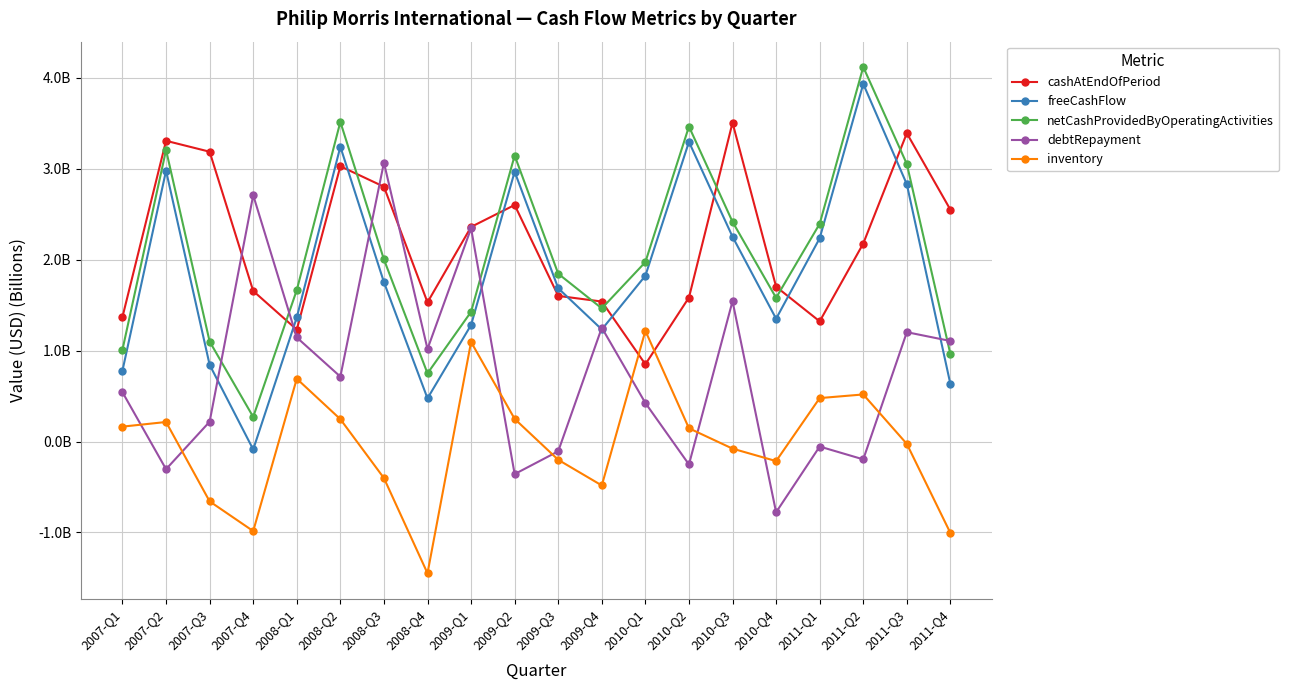

Rank the series by their maximum value, from lowest to highest.

inventory, debtRepayment, cashAtEndOfPeriod, freeCashFlow, netCashProvidedByOperatingActivities